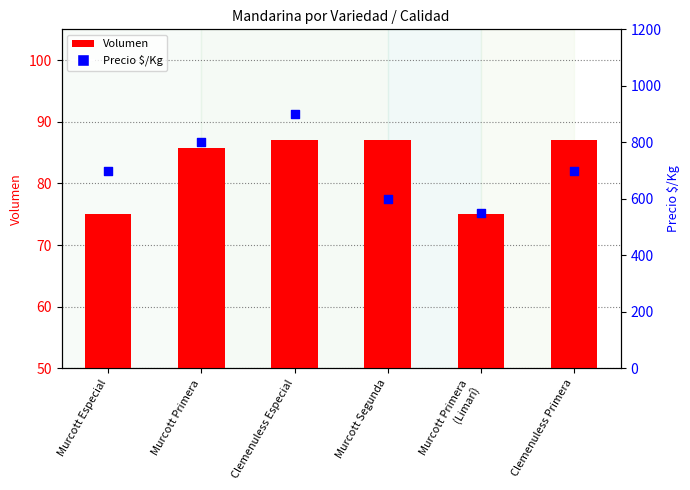

At how many categories does at least one series exceed 326?

6